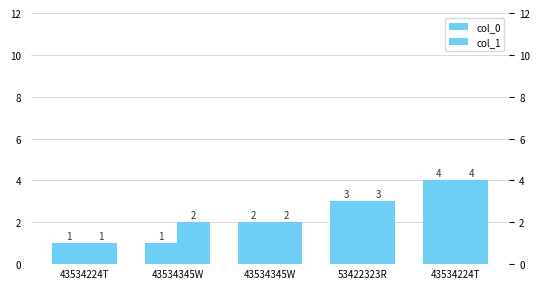

What is the highest value of the col_1 series?

4